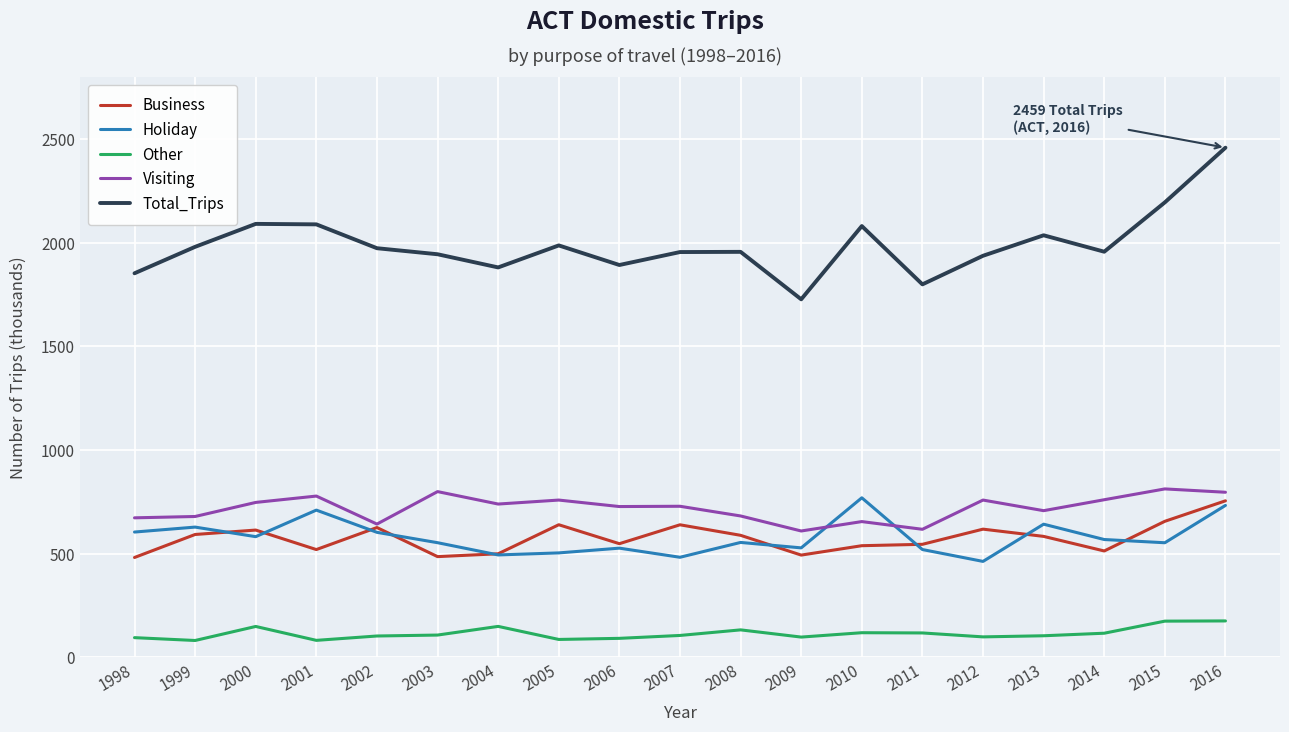

Which series has the largest total across all categories?

Total_Trips